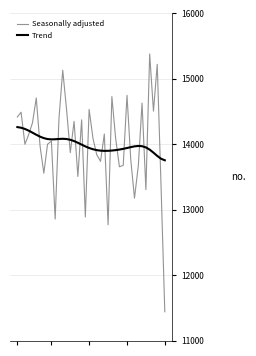

Does the chart display data point markers on the line(s)?

No